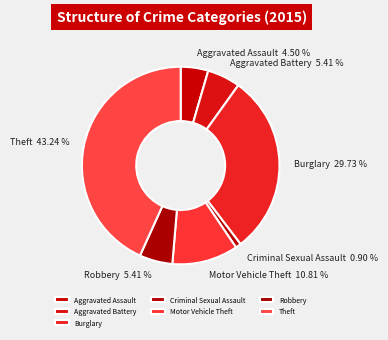

Is the sum of Aggravated Battery and Robbery greater than half?

No